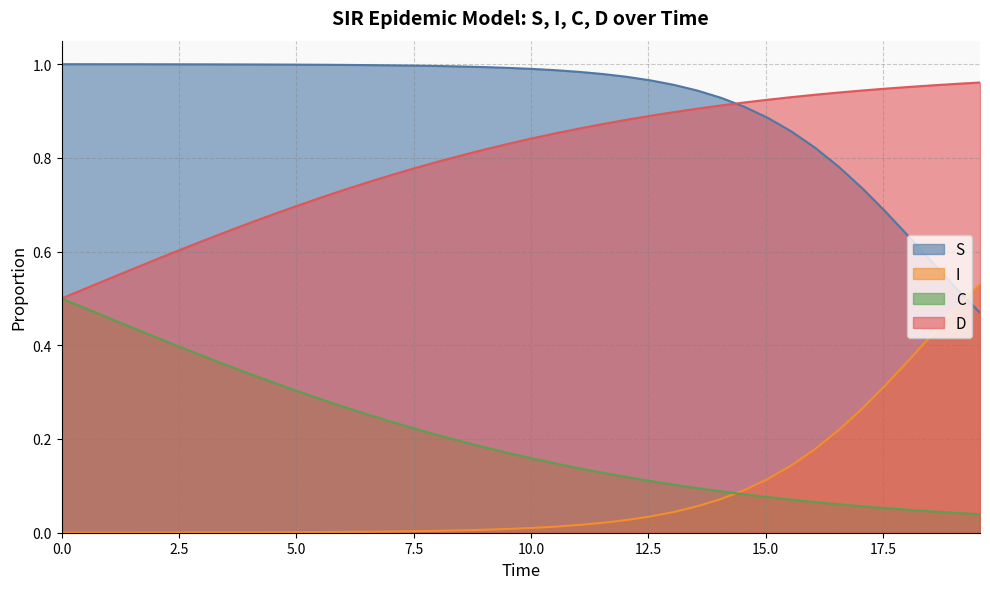

Which series ends up on top after the final intersection of S and I?

I